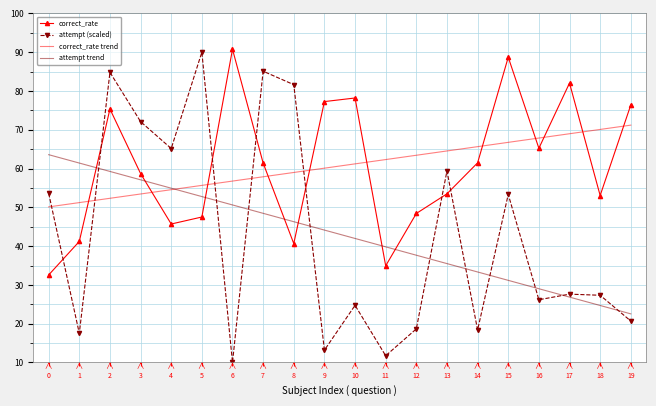

Where does the correct_rate trend series first go above 61?

10